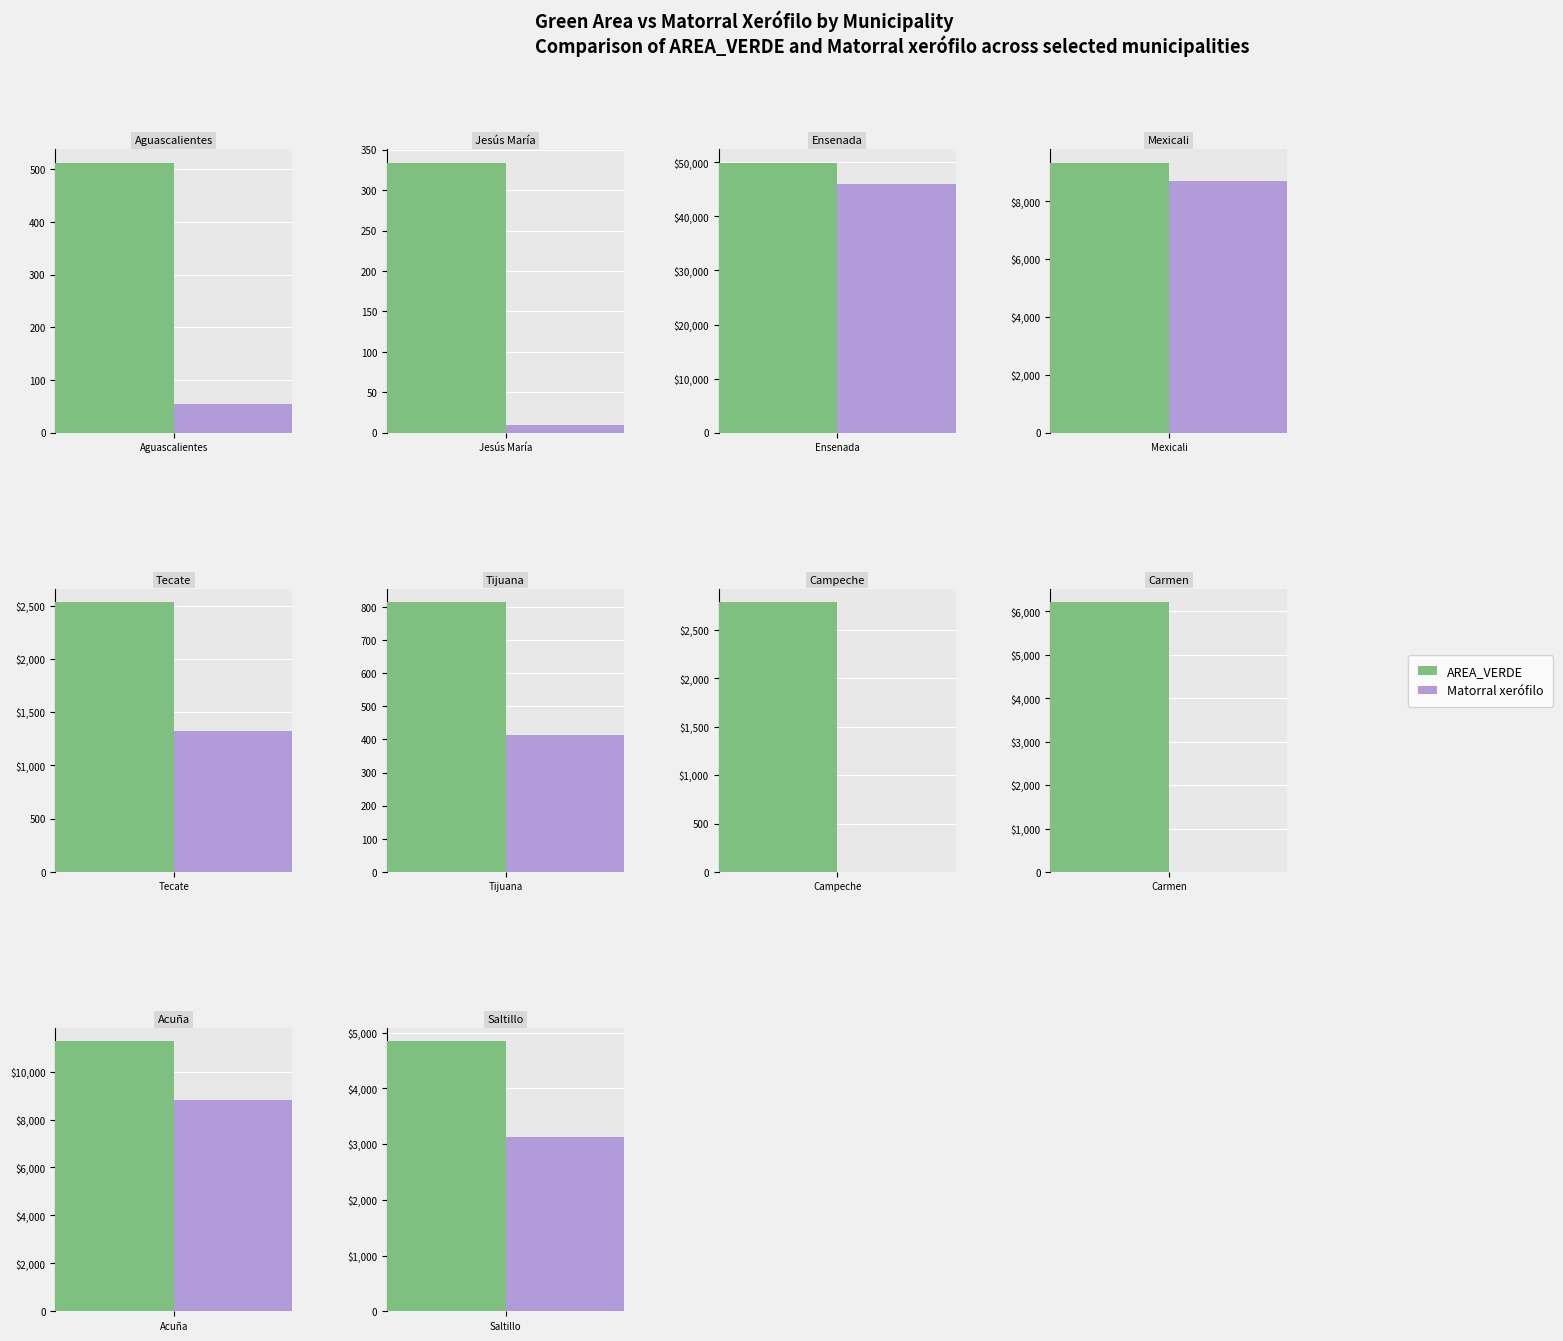

List the series in order of their overall mean, highest first.

AREA_VERDE, Matorral xerófilo